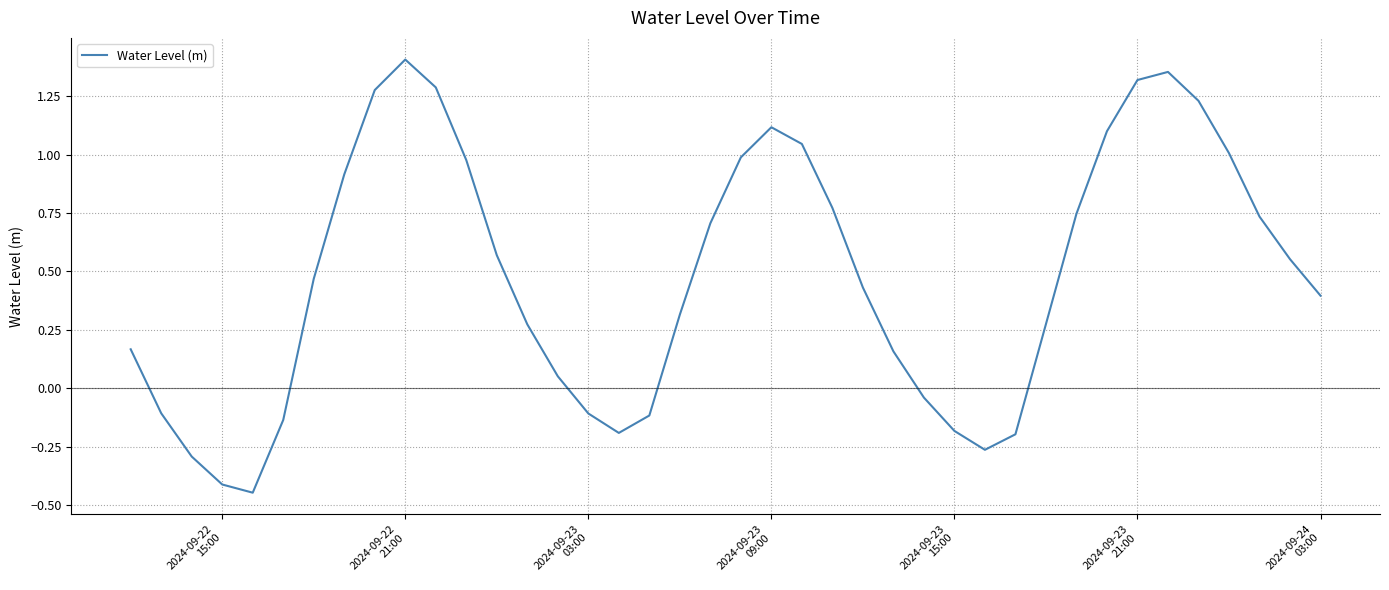

What is the difference between the maximum and minimum values?

1.9